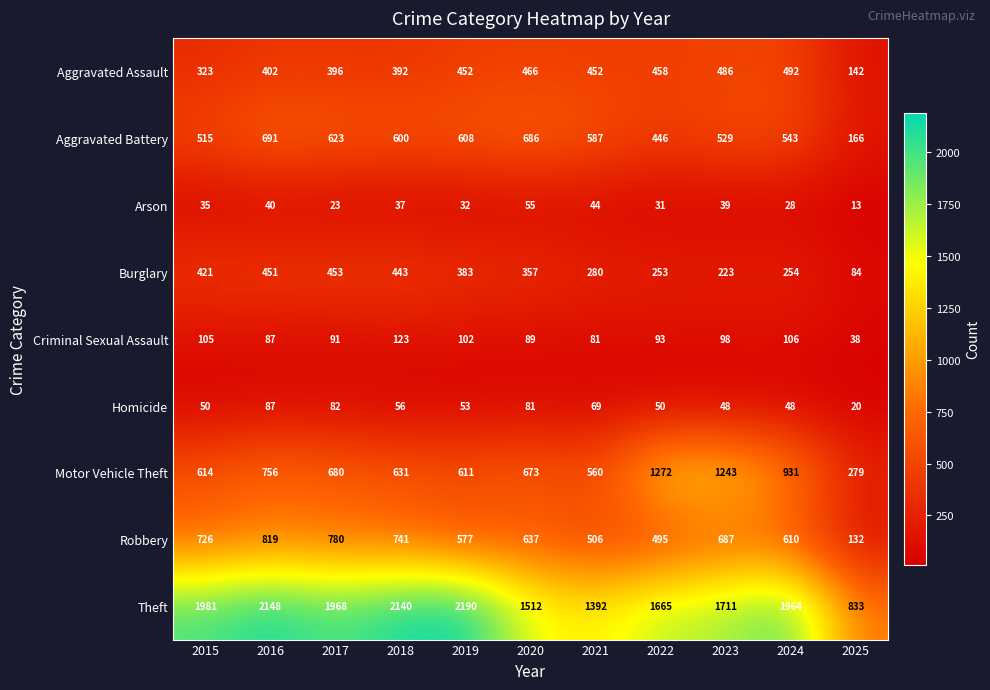

Which category has the lowest value in the Motor Vehicle Theft series?

2025